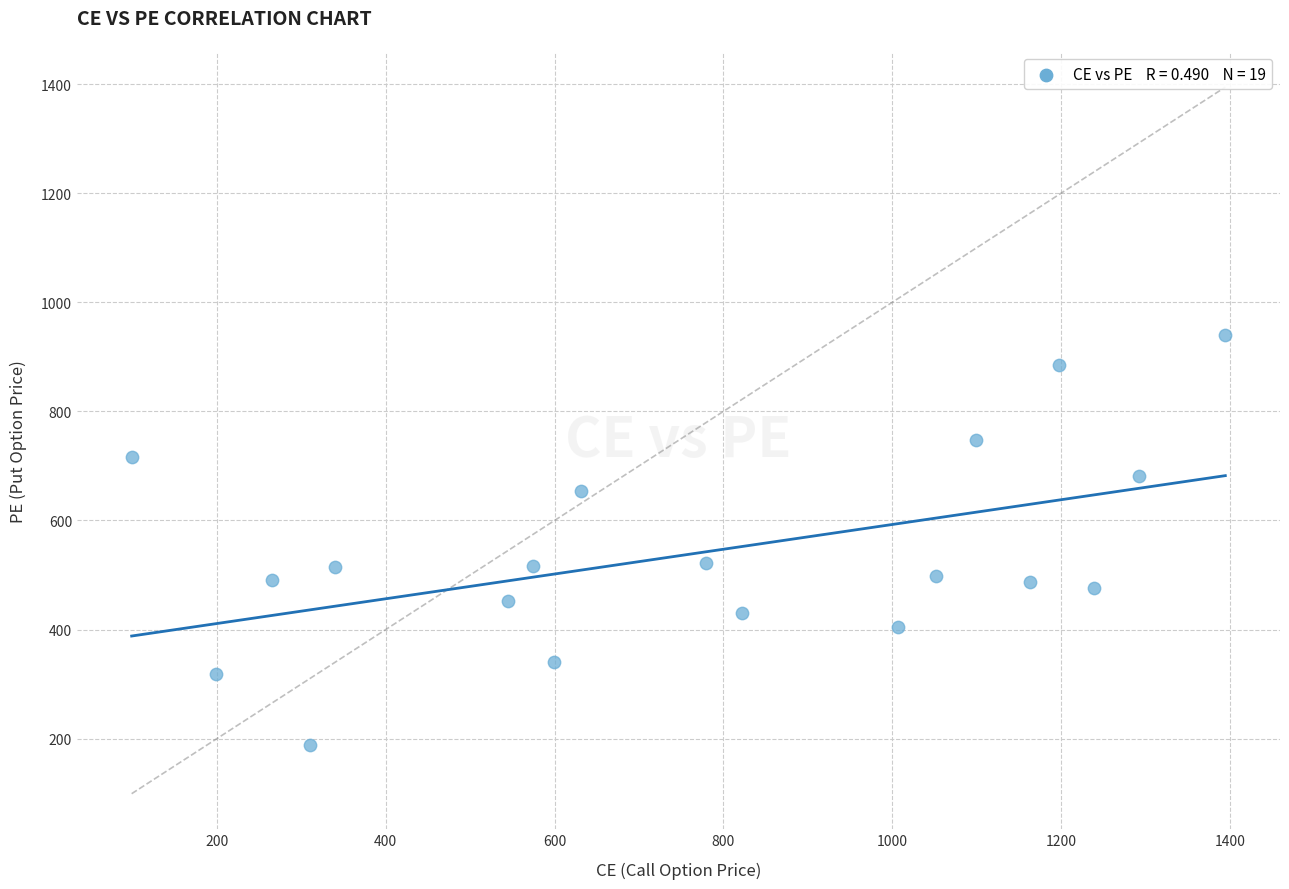

Count the number of points in this scatter plot.

19